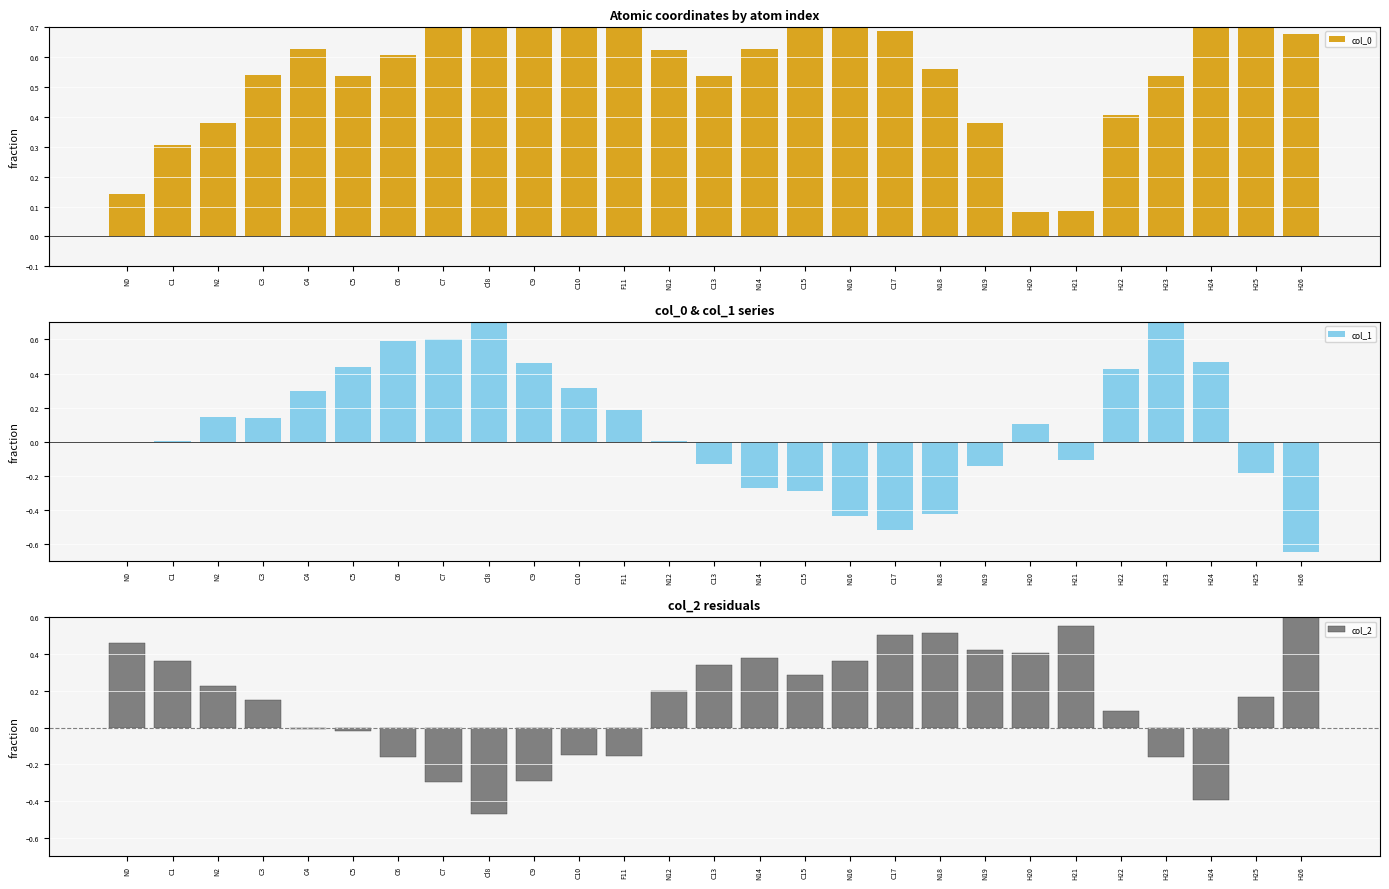

Is it true that col_1 equals -0.2 at H25?

True